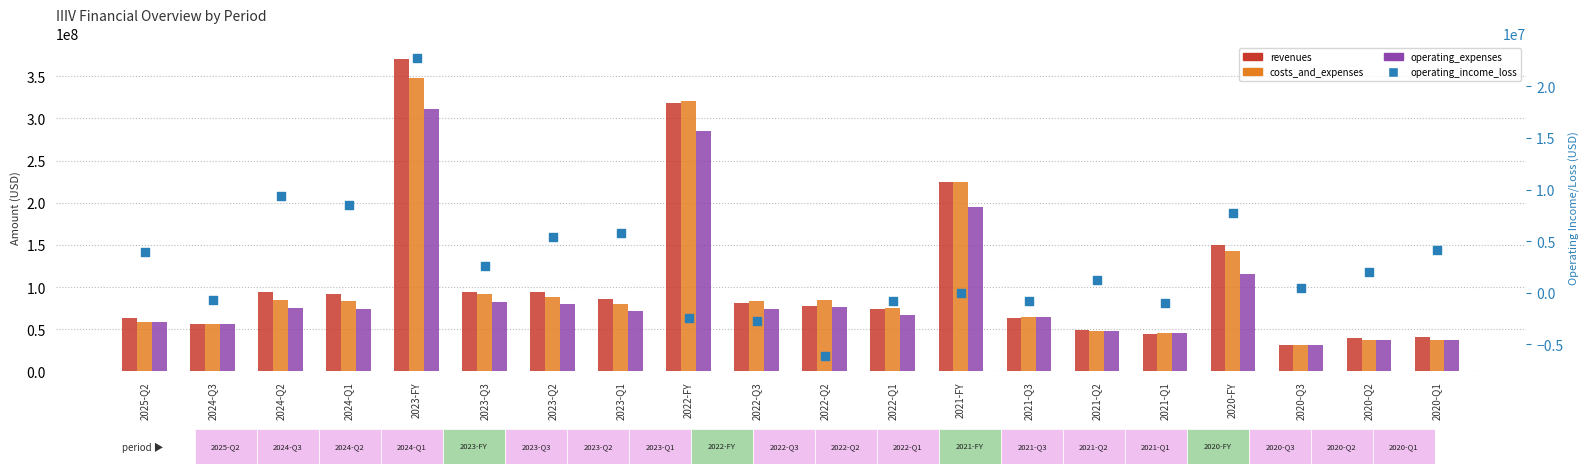

Which series reaches the maximum Y coordinate?

revenues